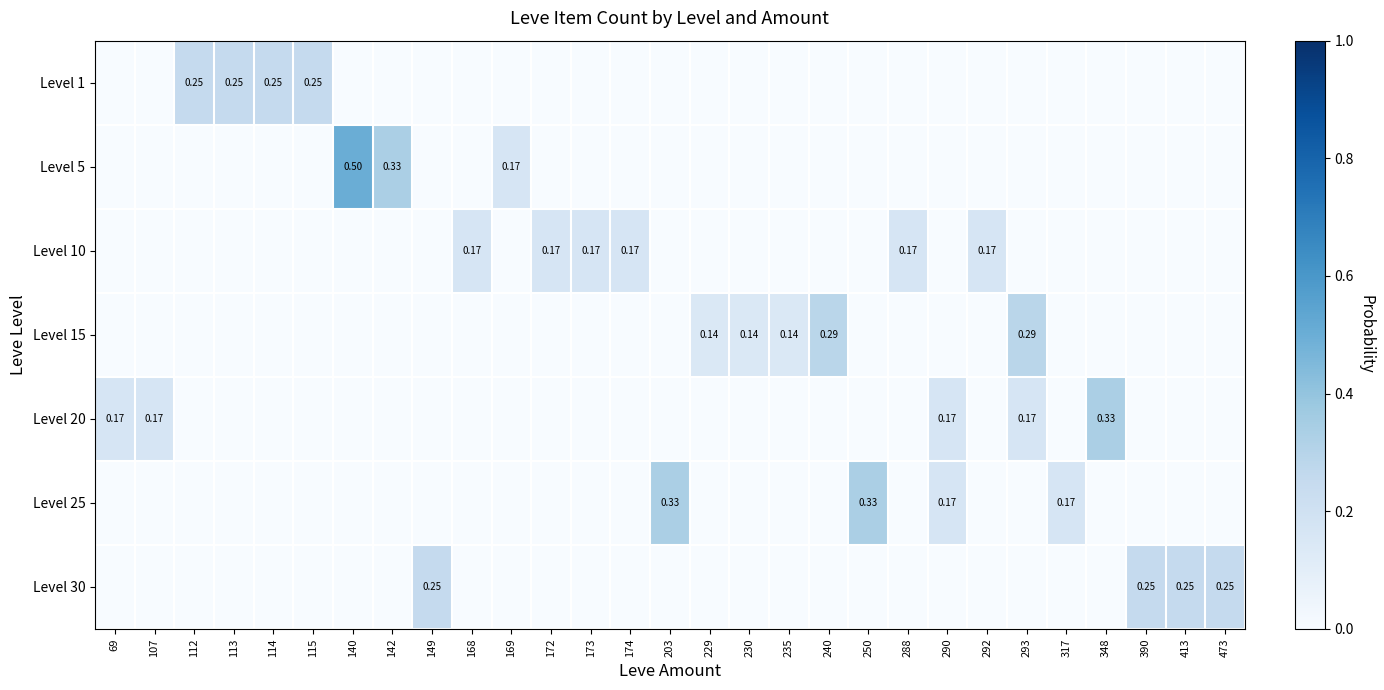

List the series in order of their peak value, lowest first.

Level 10, Level 1, Level 30, Level 15, Level 20, Level 25, Level 5